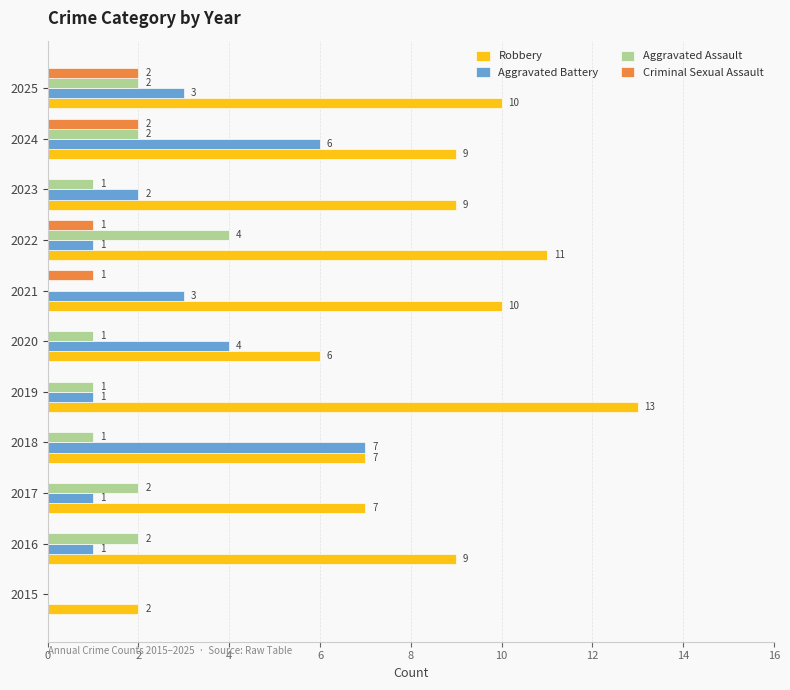

What is the maximum value shown in the chart?

13